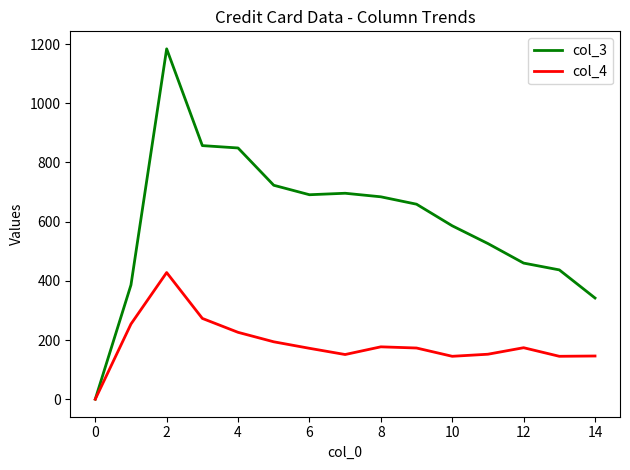

List the series in order of their overall mean, lowest first.

col_4, col_3